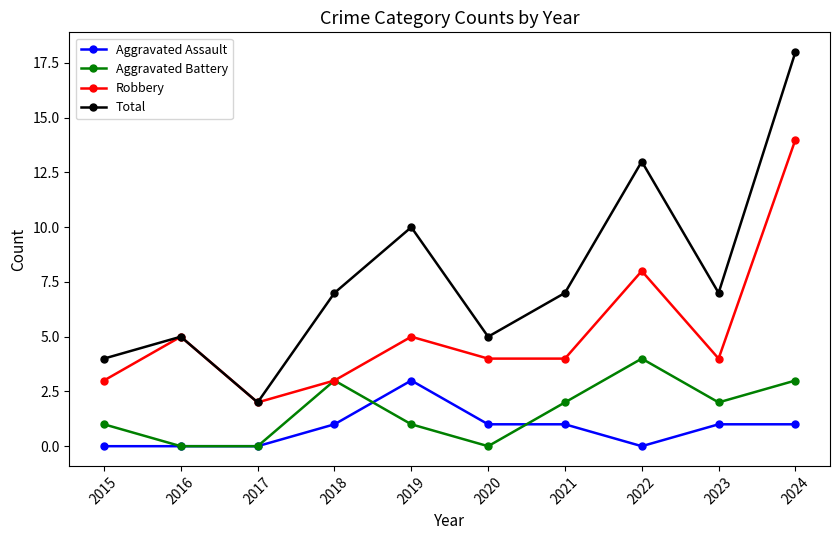

True or false: Aggravated Assault has more than 0 points higher than both neighbors.

True